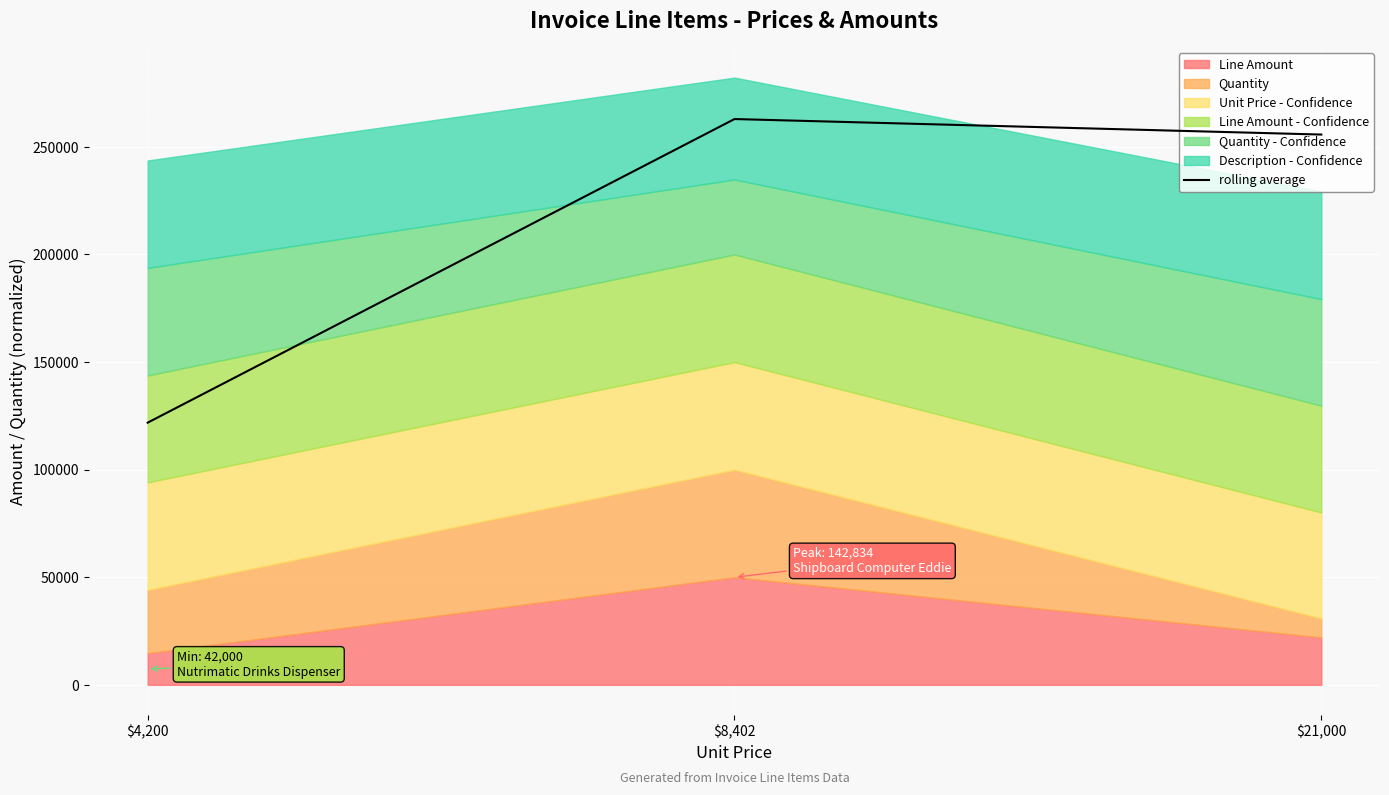

What position from the right is $21,000?

1